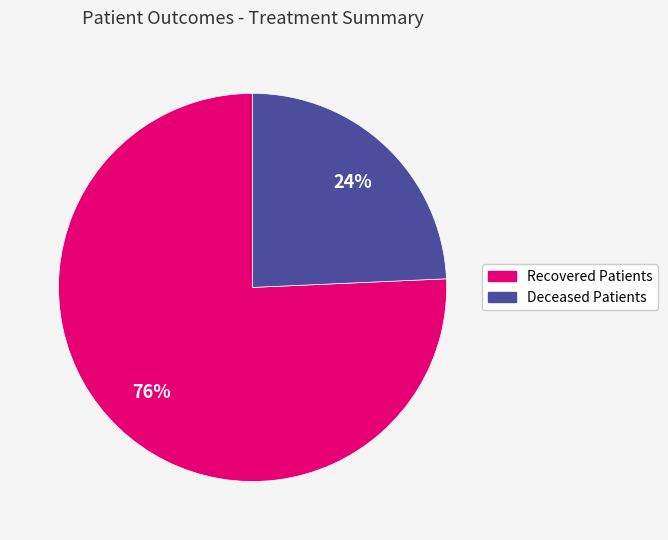

Does Recovered Patients represent more than half of the total?

Yes